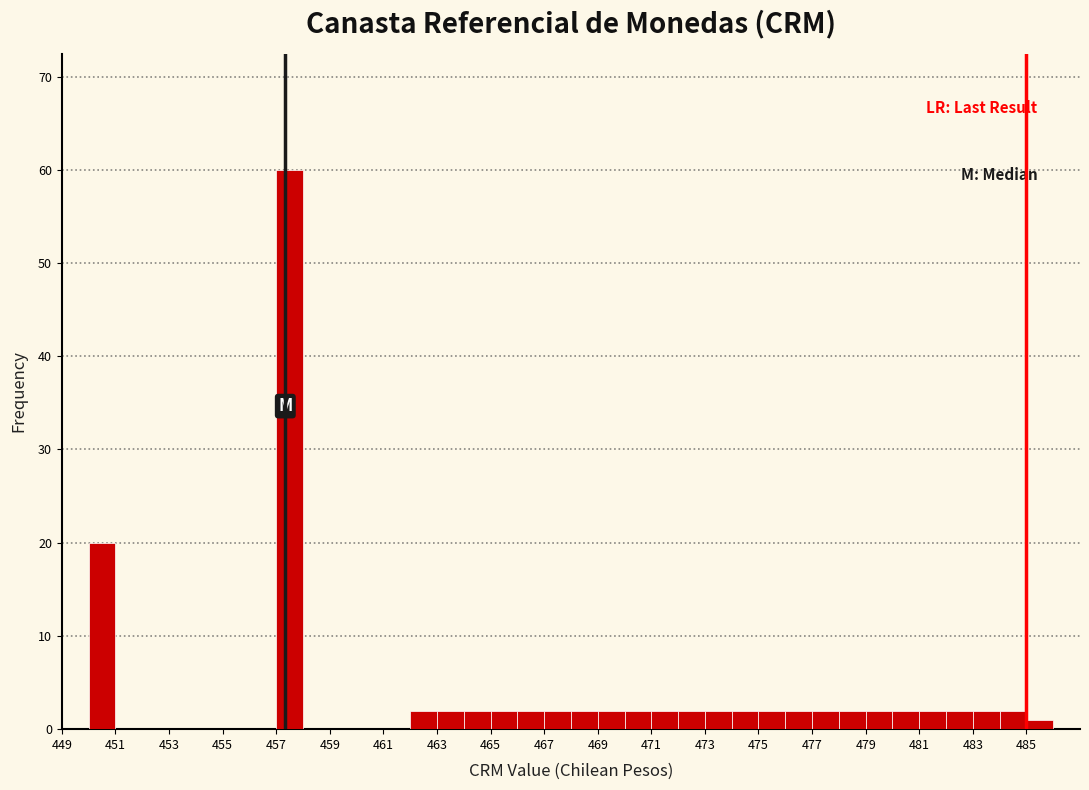

Reading left to right, transcribe this chart: for each bar, give the range it covers on the x-axis and its height. The values are not printed on the chart, so give them approximately, as read against the axis.

449 to 450: 0
450 to 451: 20
451 to 452: 0
452 to 453: 0
453 to 454: 0
454 to 455: 0
455 to 456: 0
456 to 457: 0
457 to 458: 60
458 to 459: 0
459 to 460: 0
460 to 461: 0
461 to 462: 0
462 to 463: 2
463 to 464: 2
464 to 465: 2
465 to 466: 2
466 to 467: 2
467 to 468: 2
468 to 469: 2
469 to 470: 2
470 to 471: 2
471 to 472: 2
472 to 473: 2
473 to 474: 2
474 to 475: 2
475 to 476: 2
476 to 477: 2
477 to 478: 2
478 to 479: 2
479 to 480: 2
480 to 481: 2
481 to 482: 2
482 to 483: 2
483 to 484: 2
484 to 485: 2
485 to 486: 1